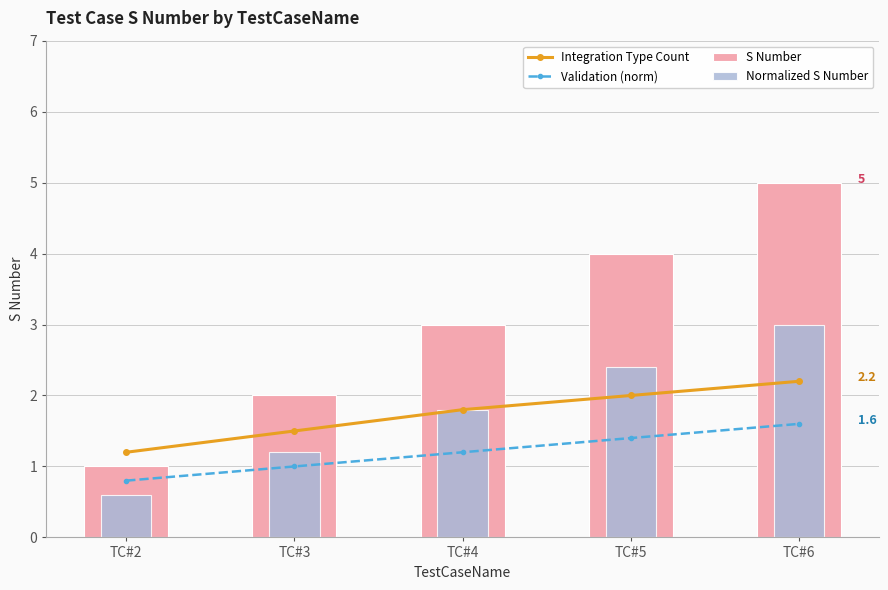

What is the spread (max minus min) of values at TC#3?

1.0